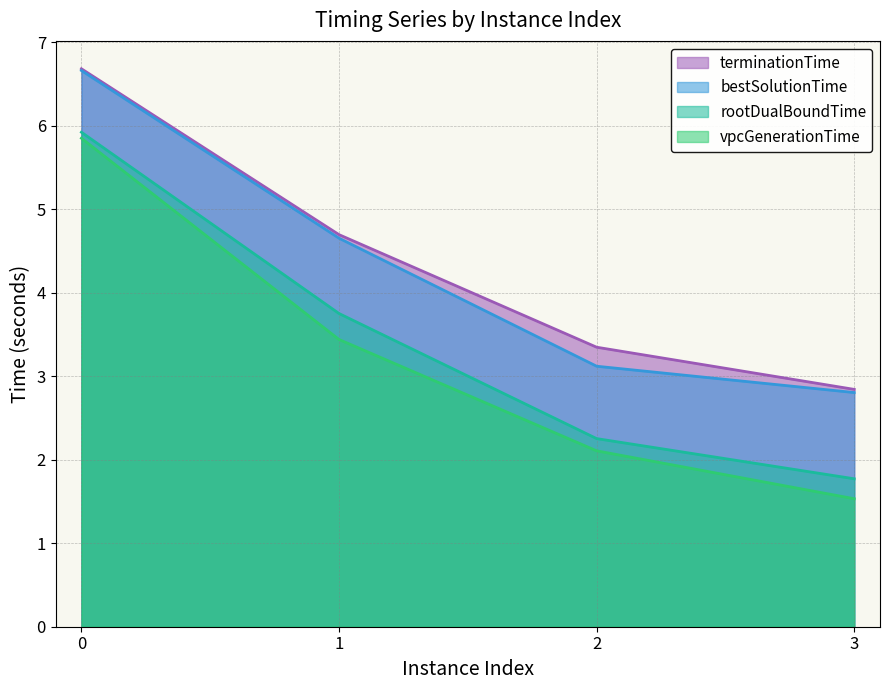

Rank the series at 0 from highest to lowest value.

terminationTime, bestSolutionTime, rootDualBoundTime, vpcGenerationTime